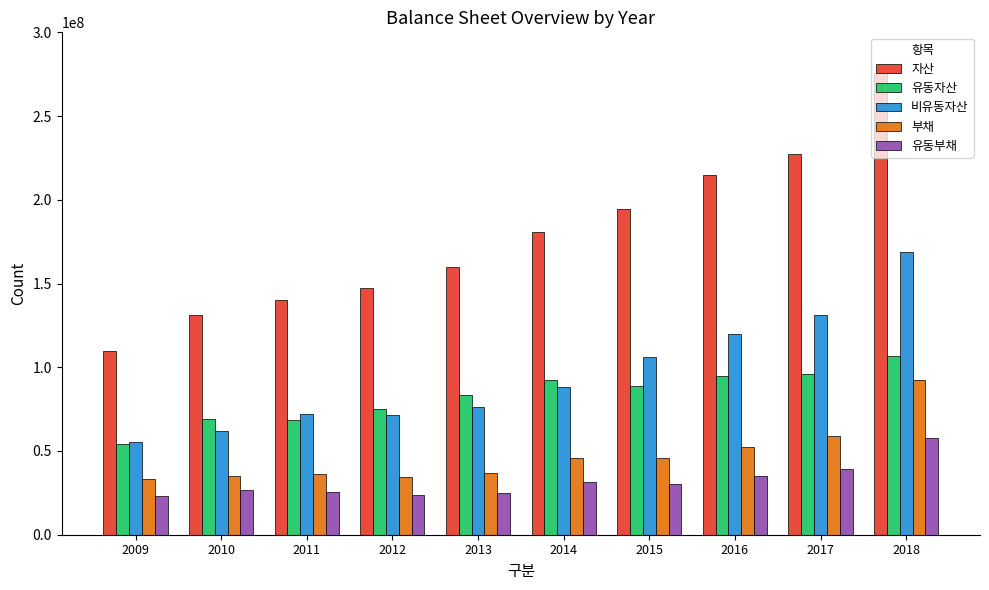

Are the bars horizontal?

No